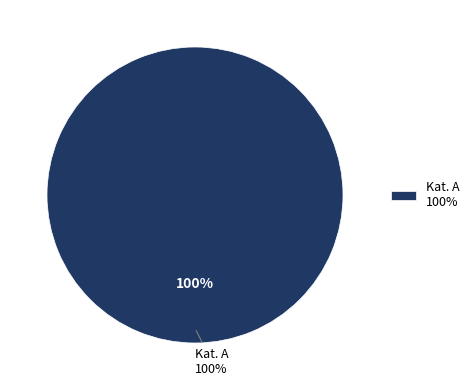

Is it true that C is 1% of the pie?

False